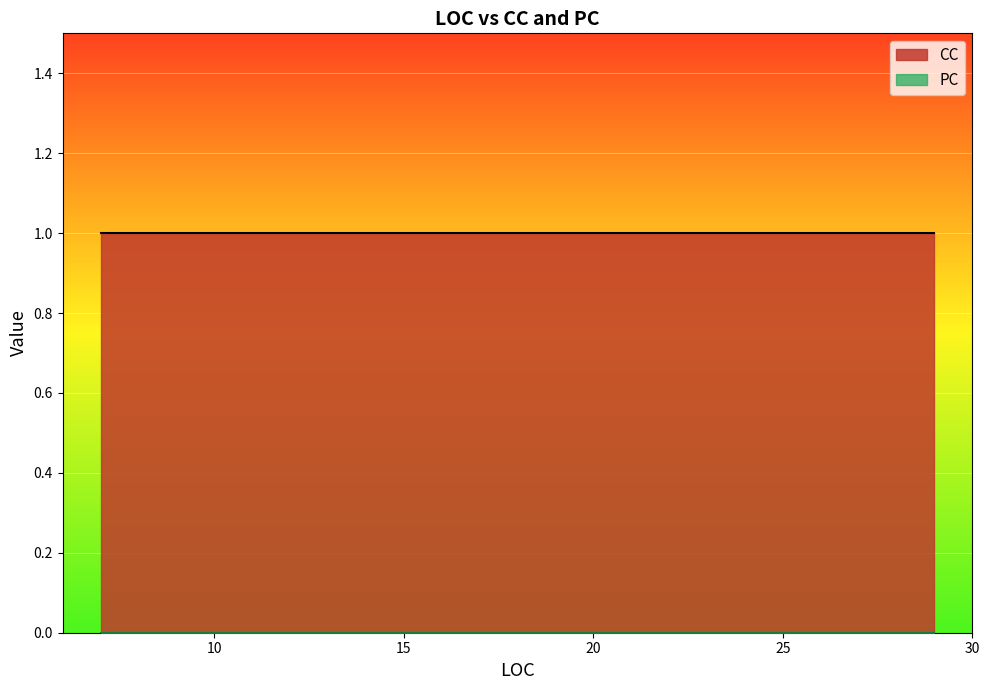

Which series has the largest total across all categories?

CC